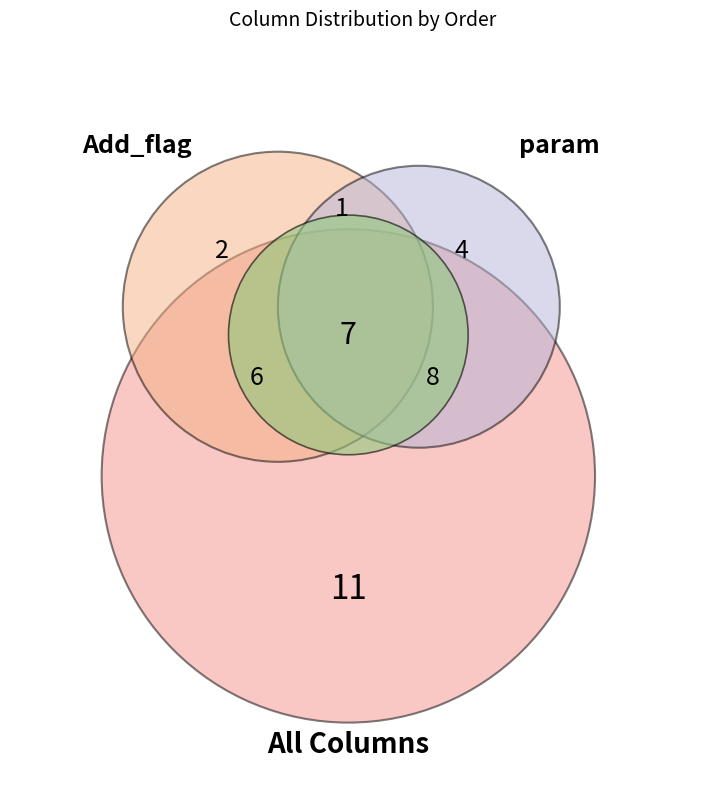

True or false: SMSAllowed accounts for 1% of the total.

False